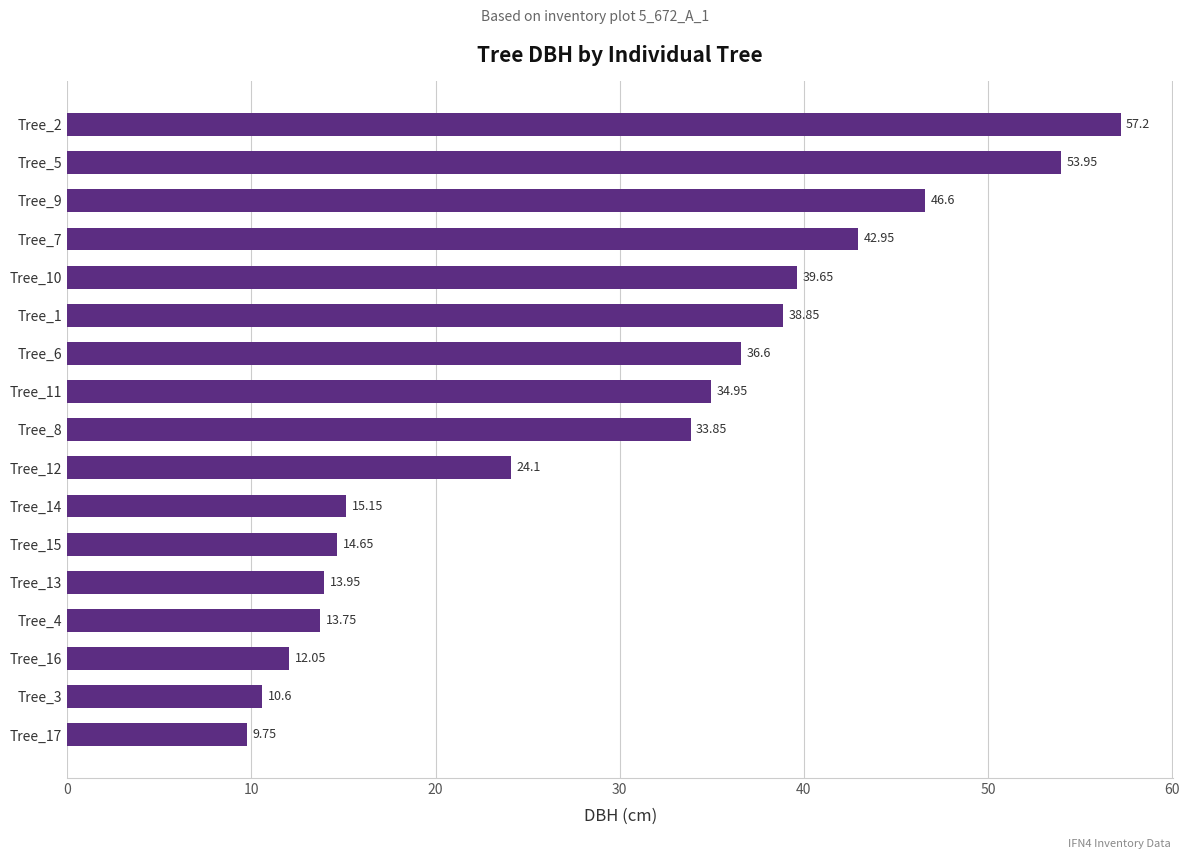

What is the average value?

29.3